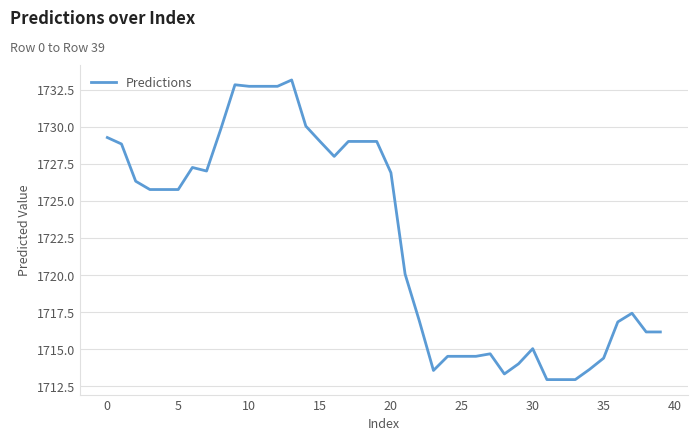

What is the maximum value shown in the chart?

1733.1